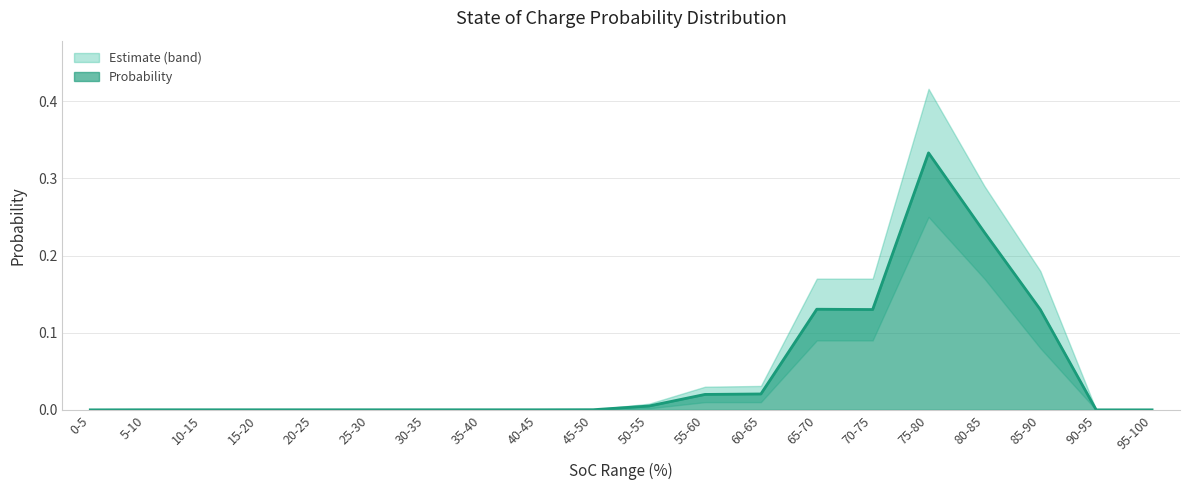

Between 30-35 and 55-60, which series saw the biggest shift?

Probability_upper